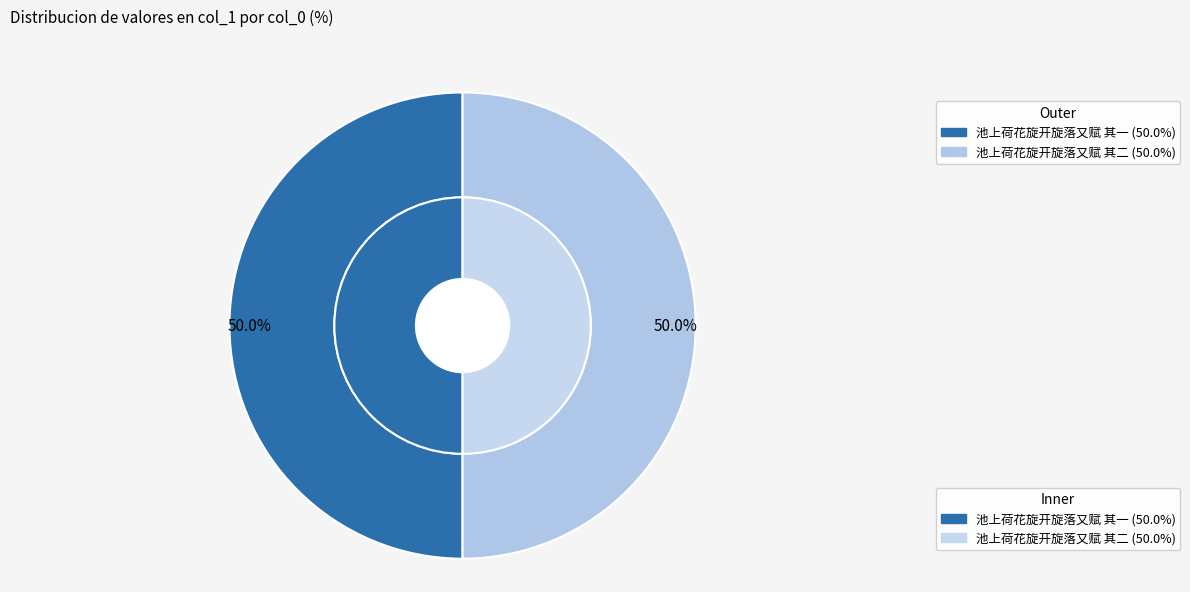

Combined, do 池上荷花旋开旋落又赋 其一 and 池上荷花旋开旋落又赋 其二 account for over 50%?

Yes